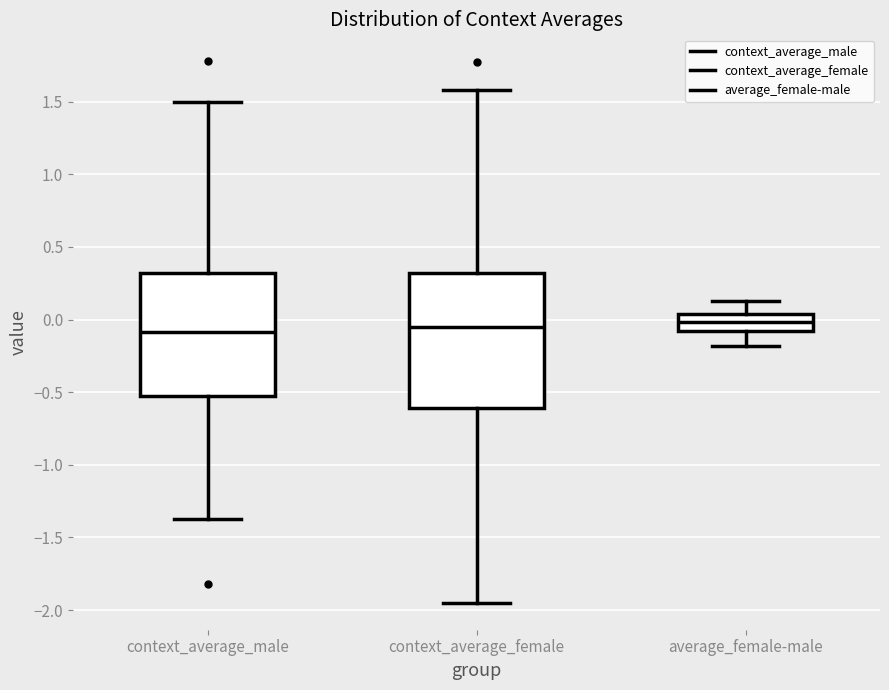

Which box is the tallest, from its lower edge to its upper edge?

context_average_female